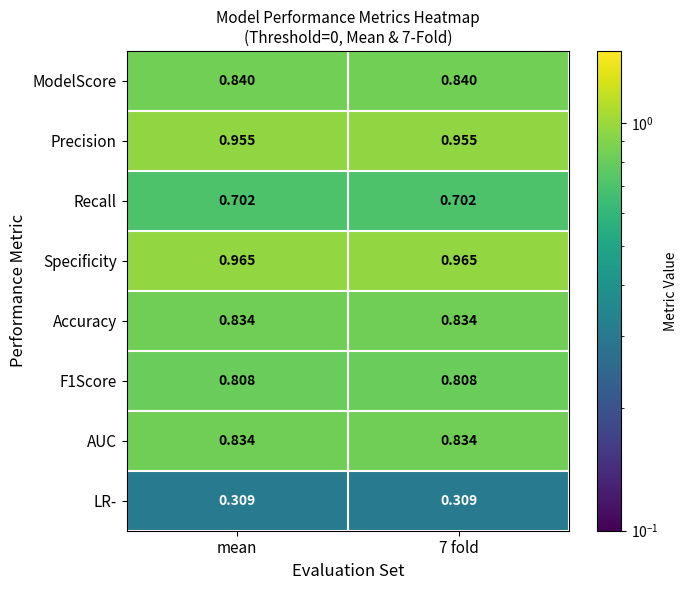

Is the value of Precision at mean greater than the value of Specificity at 7 fold?

No